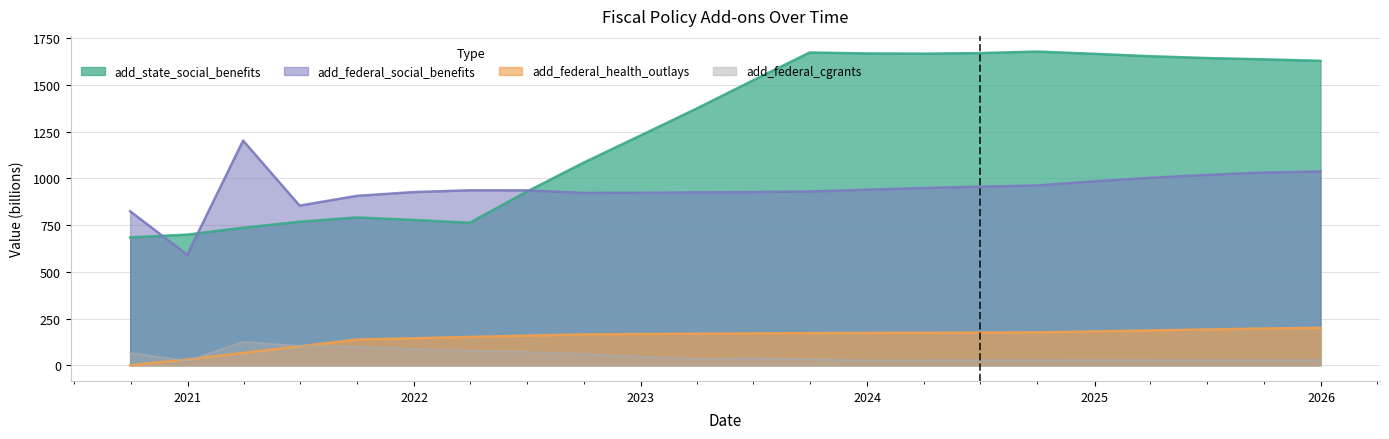

Which series has the largest total across all categories?

add_state_social_benefits